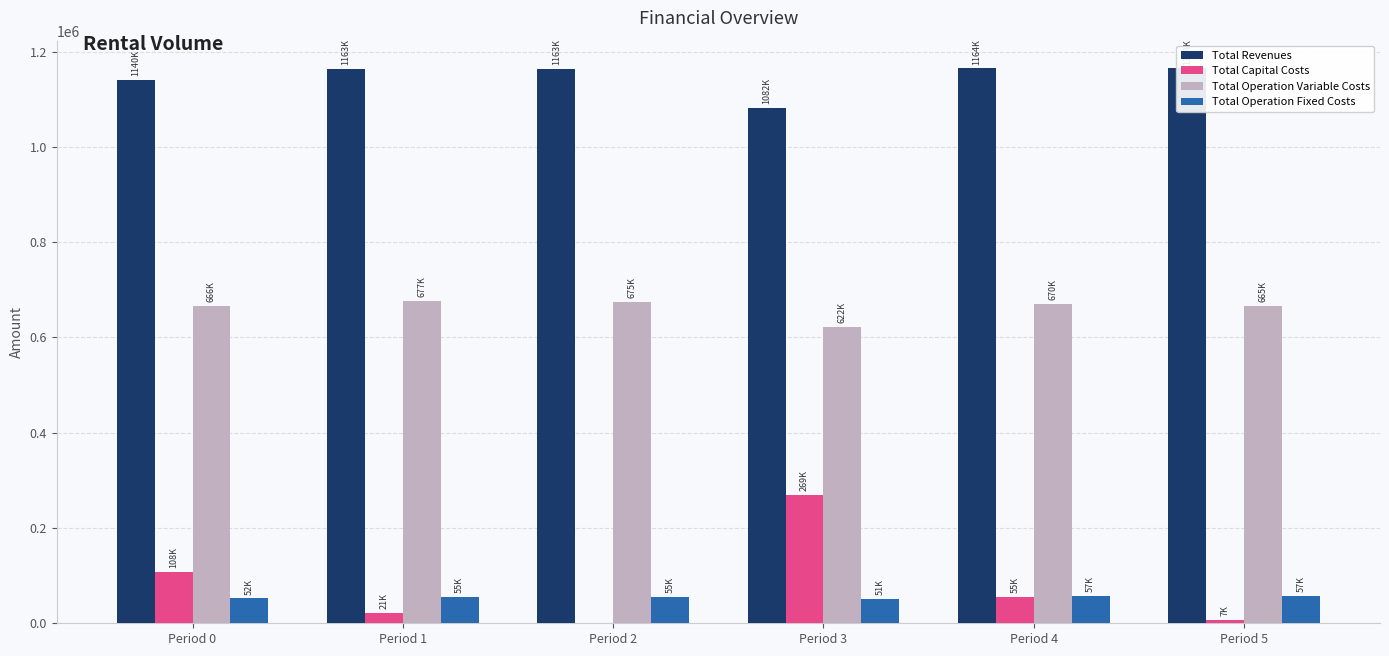

What is the average value of the Total Operation Fixed Costs series?

54860.3